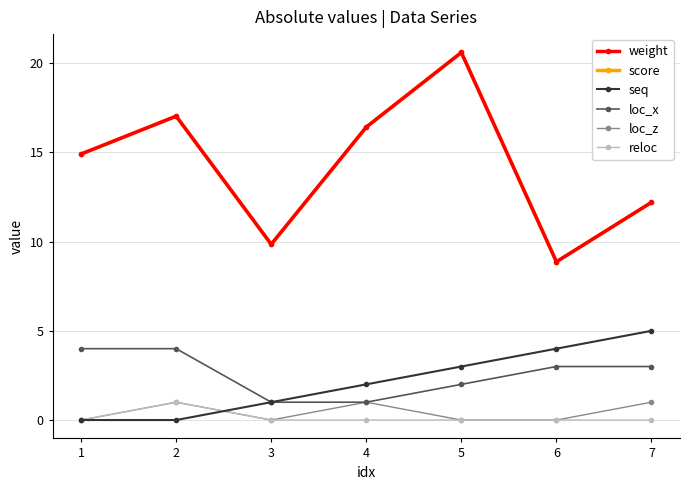

Which series has the largest range (max minus min)?

weight